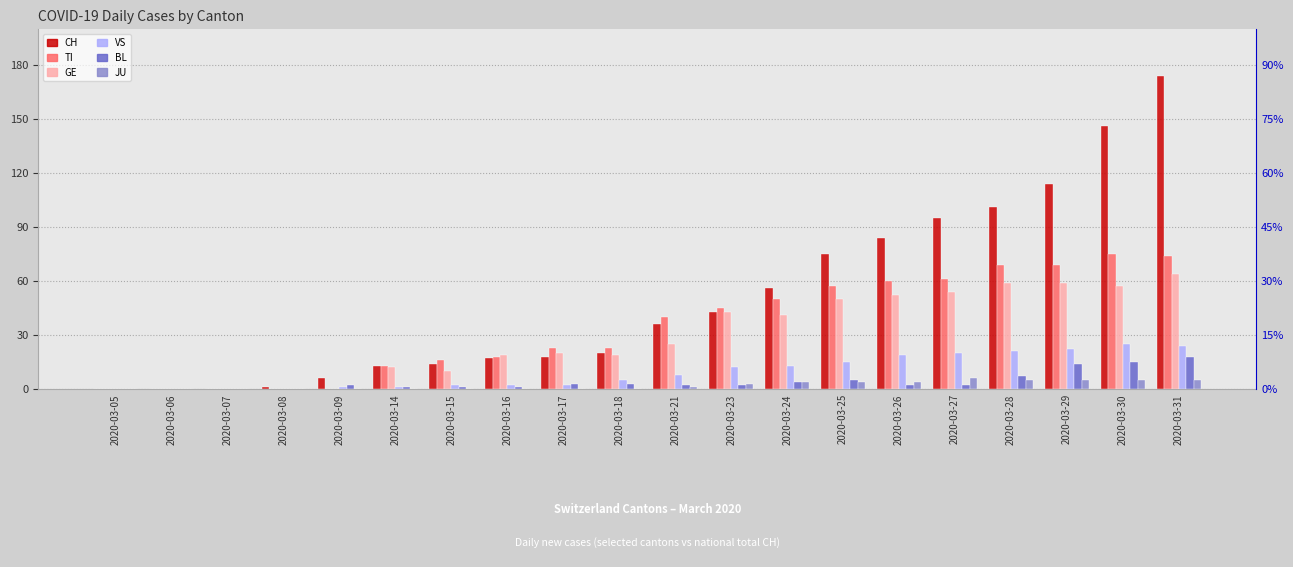

List the series in order of their peak value, highest first.

CH, TI, GE, VS, BL, JU